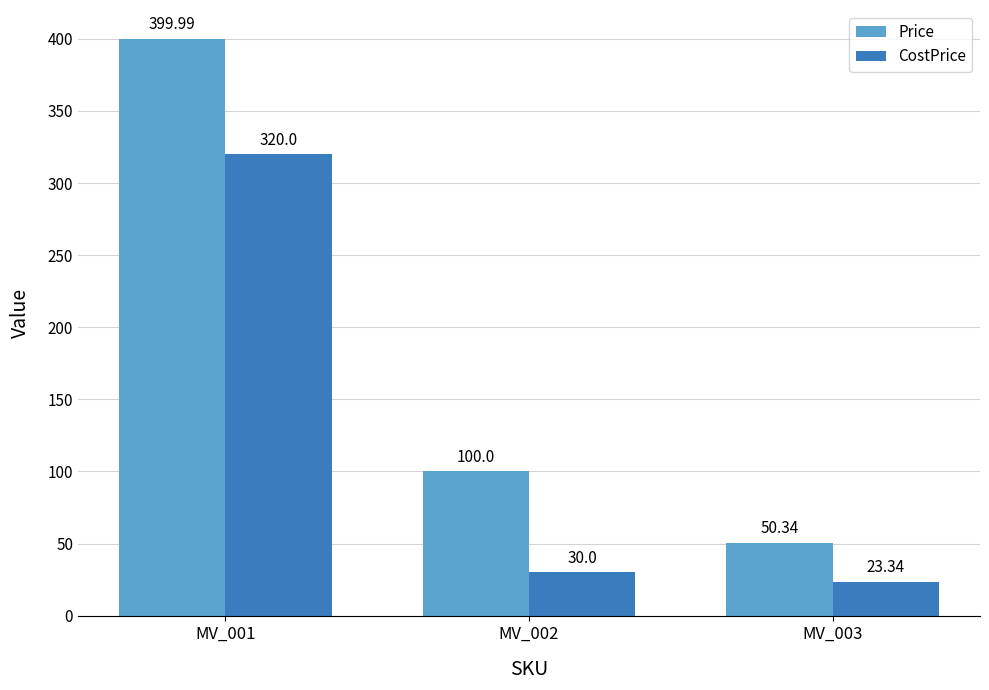

How many values in the CostPrice series are below 30?

1